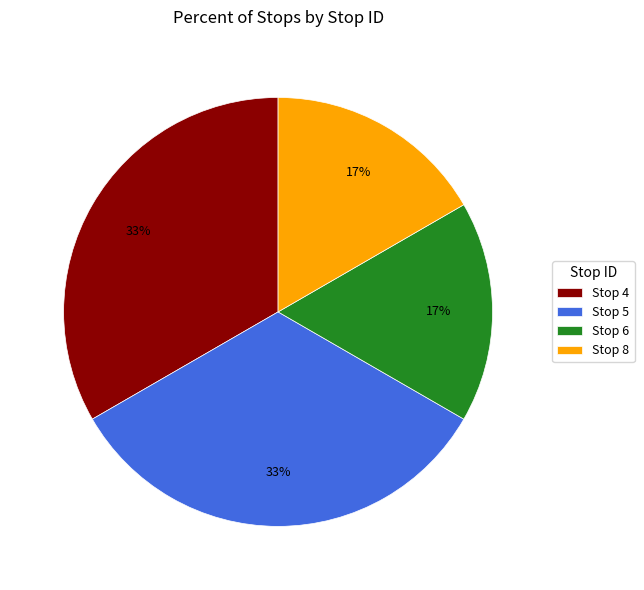

Is there any slice that represents more than half of the pie?

No